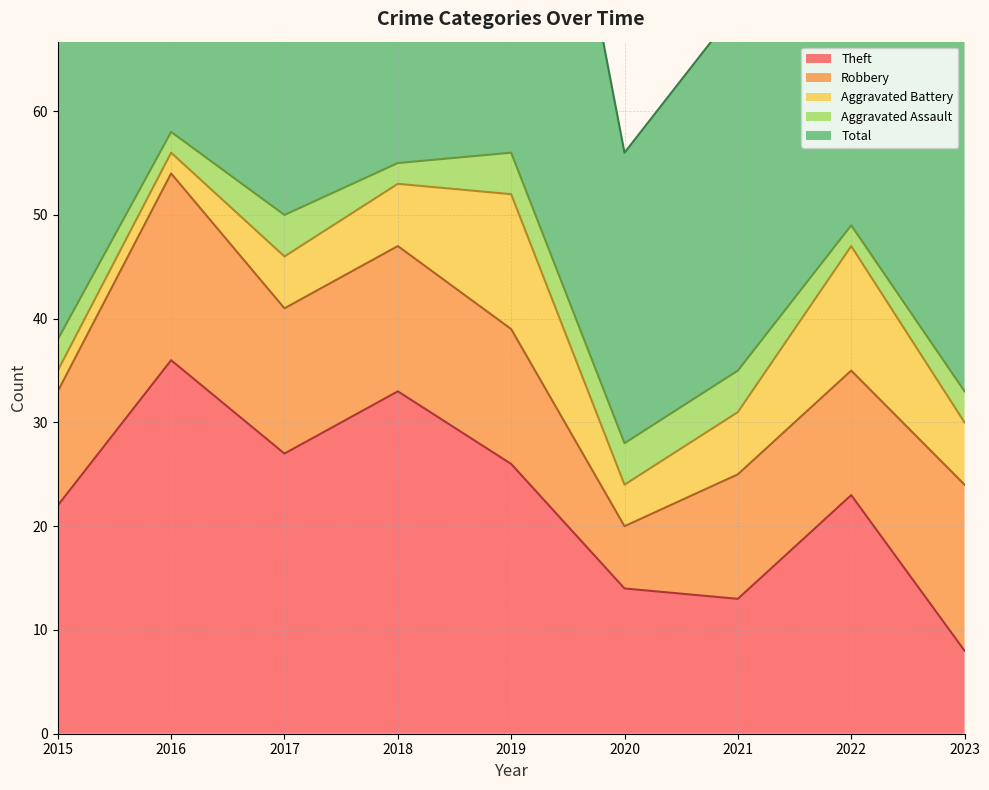

What are all the series names shown in the legend?

Theft, Robbery, Aggravated Battery, Aggravated Assault, Total